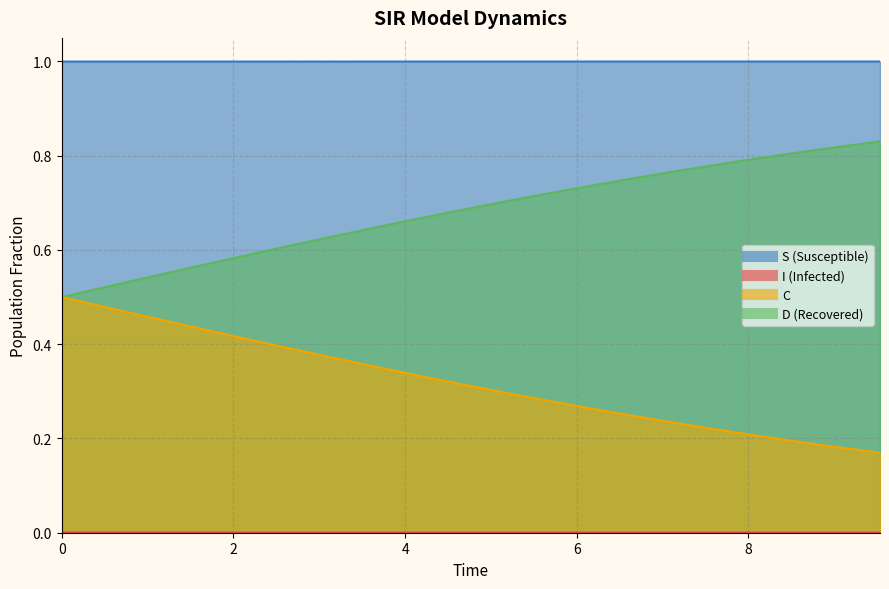

Which series has the largest range (max minus min)?

D